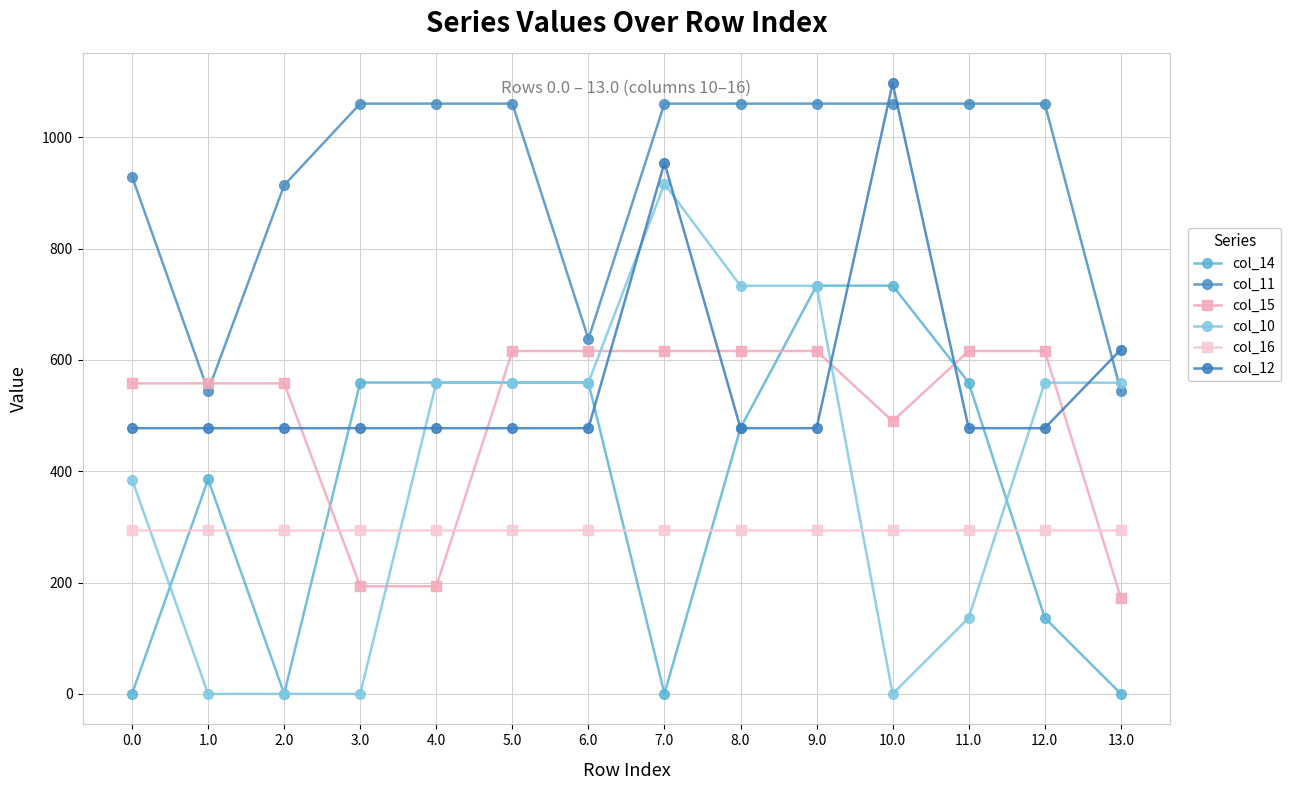

What is the sum of all col_16 values?

4123.6